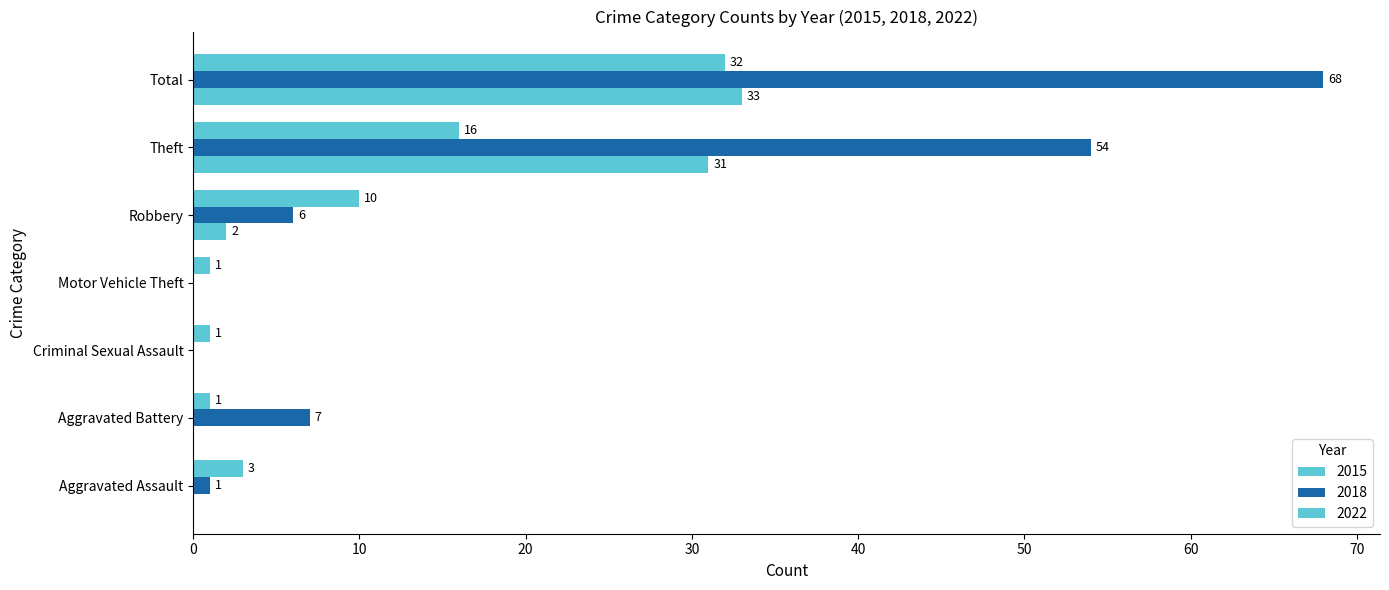

How many series are shown in this chart?

3